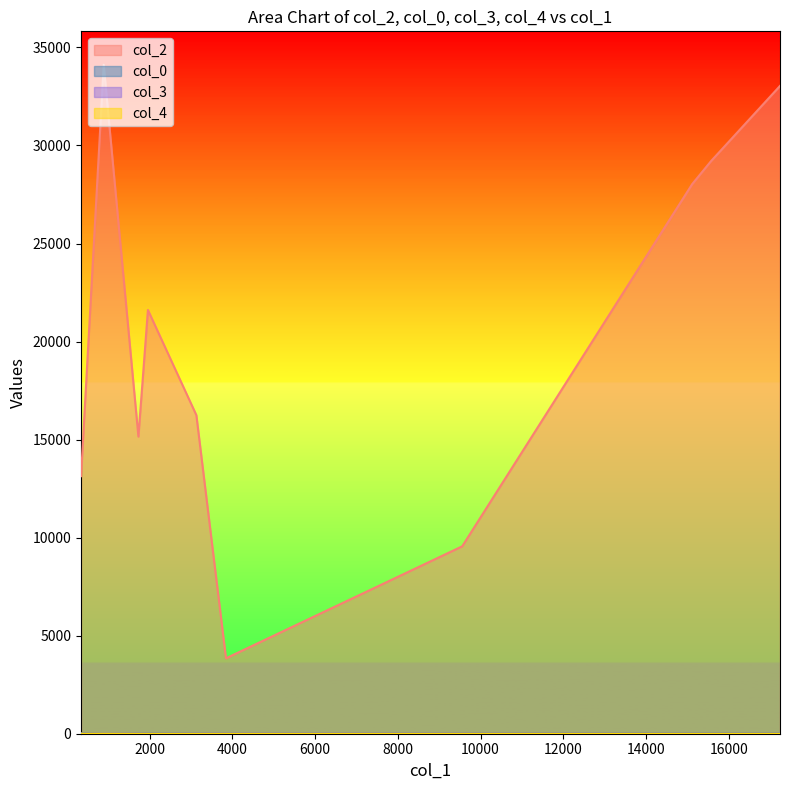

How many categories are shown in the chart?

10